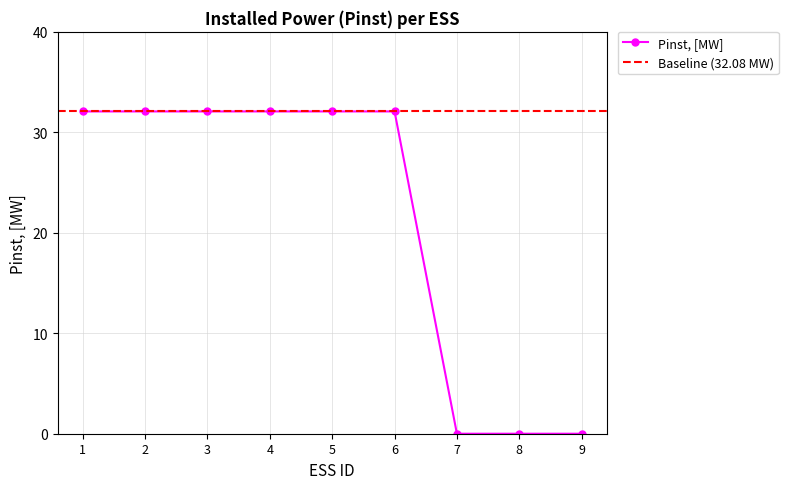

Reading left to right, transcribe all the data shown in this chart.

1=32.1	2=32.1	3=32.1	4=32.1	5=32.1	6=32.1	7=0.0	8=0.0	9=0.0